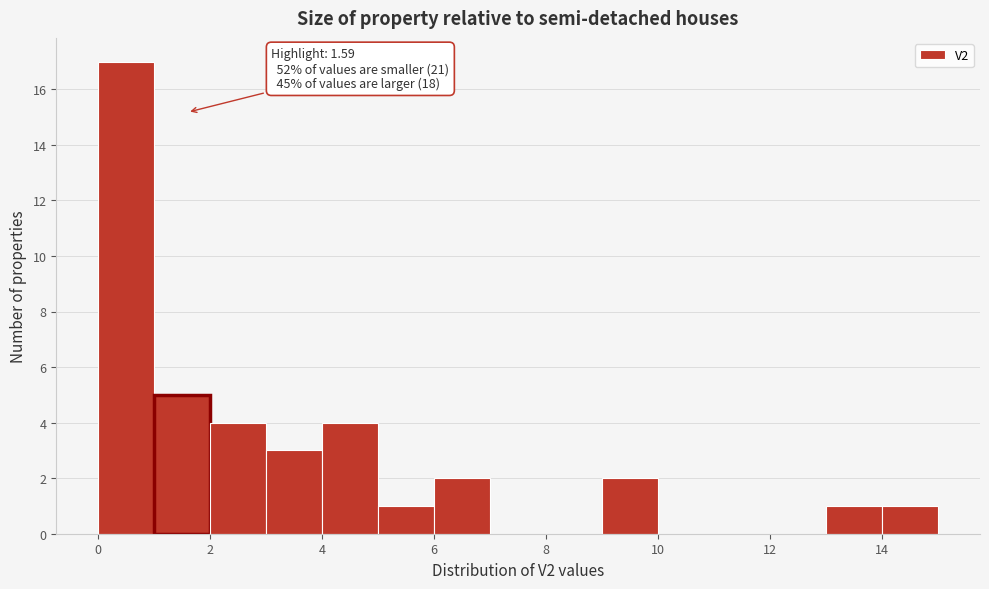

Over which range of the x-axis is the bar tallest?

0 to 1